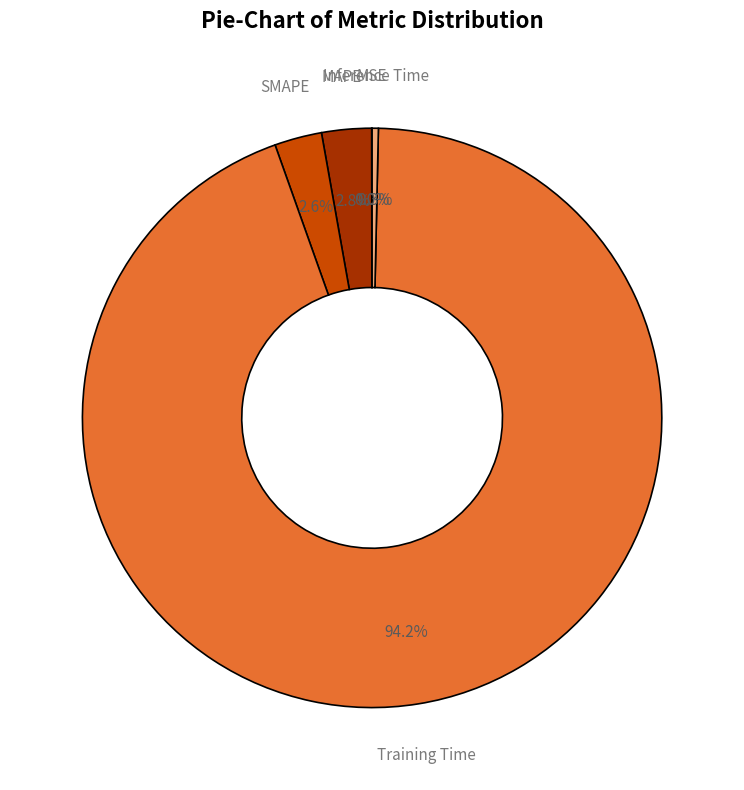

To the nearest percent, what is the difference between the largest and smallest slice percentages?

94%